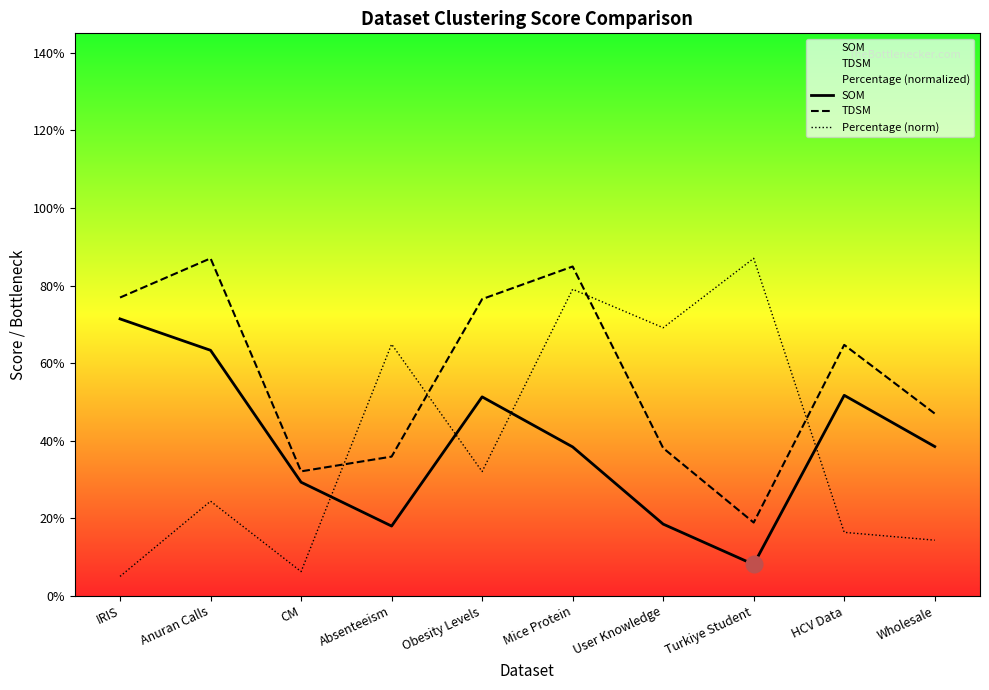

Is it true that Percentage (norm) equals 0.4 at Obesity Levels?

False